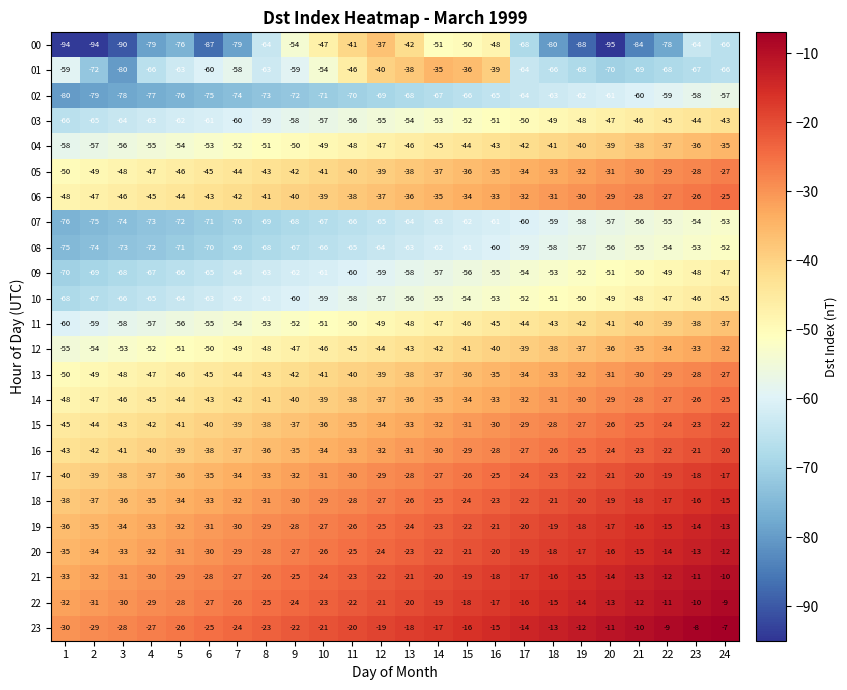

At which category is the sum across all series the highest?

24